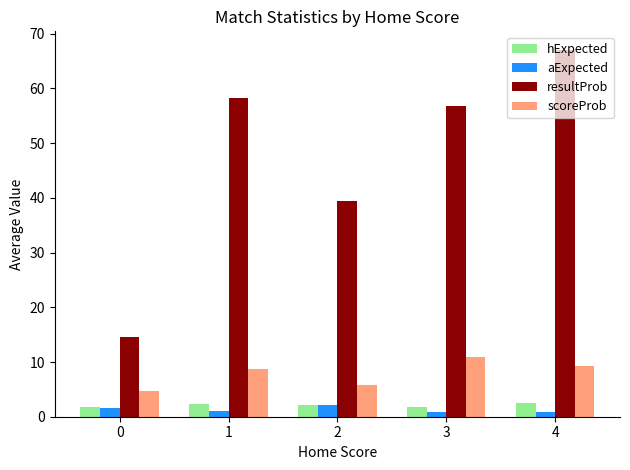

How many bars are there in total?

20